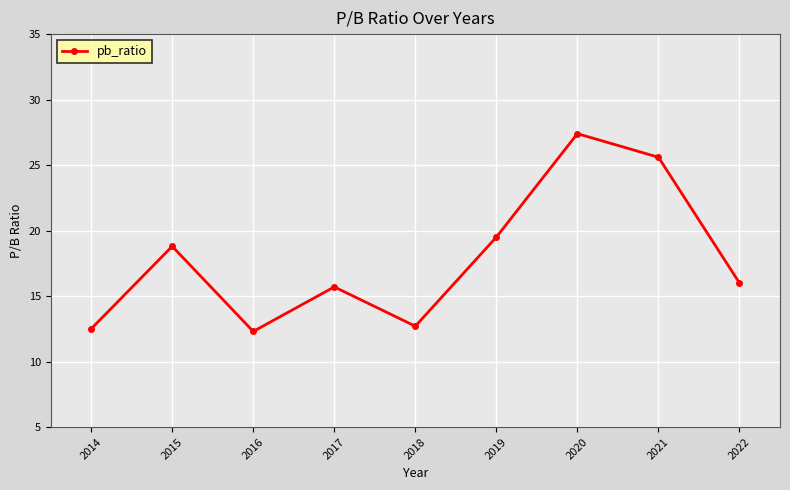

What is the minimum value shown in the chart?

12.3